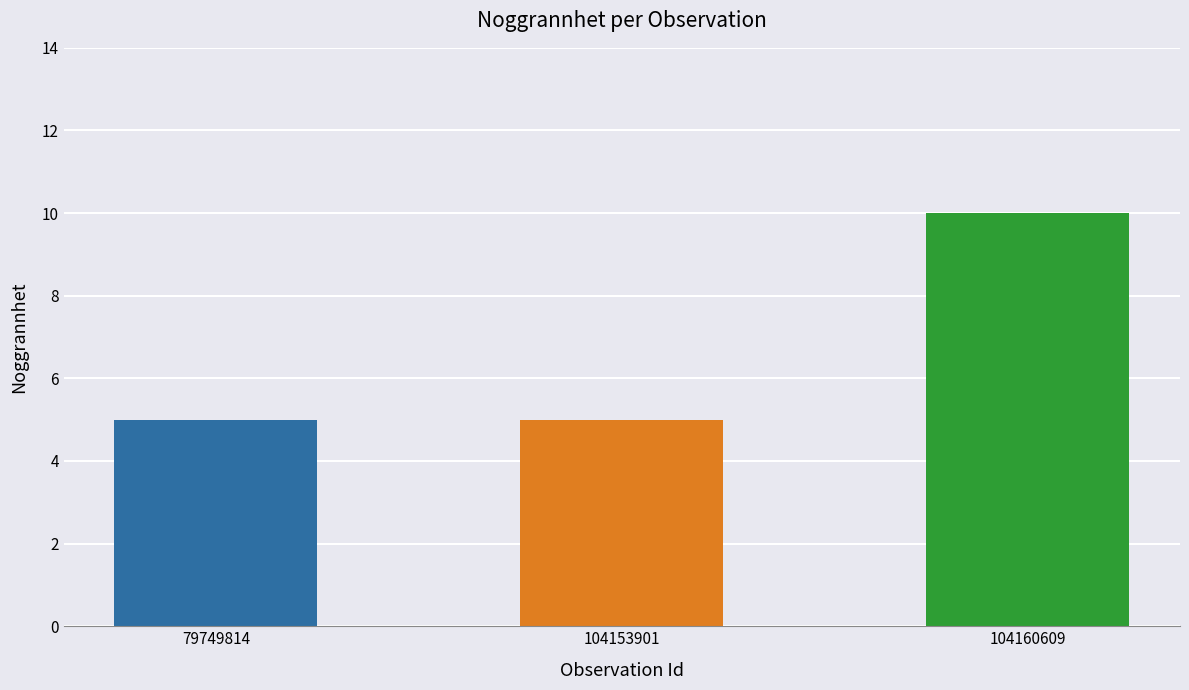

What is the change in value from 79749814 to 104160609?

+5